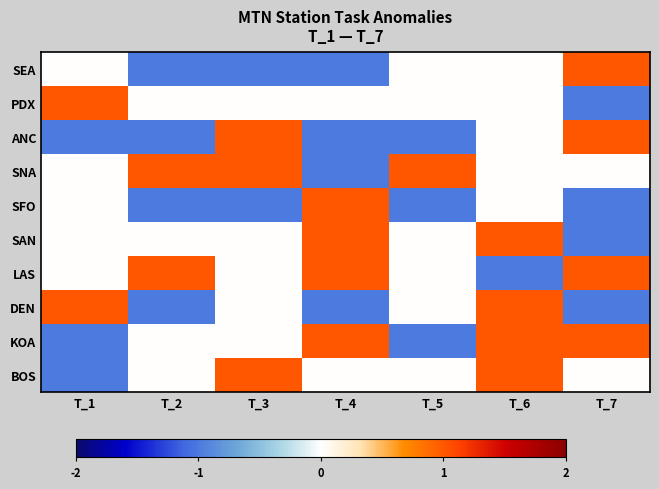

At how many categories does at least one series exceed 0?

7